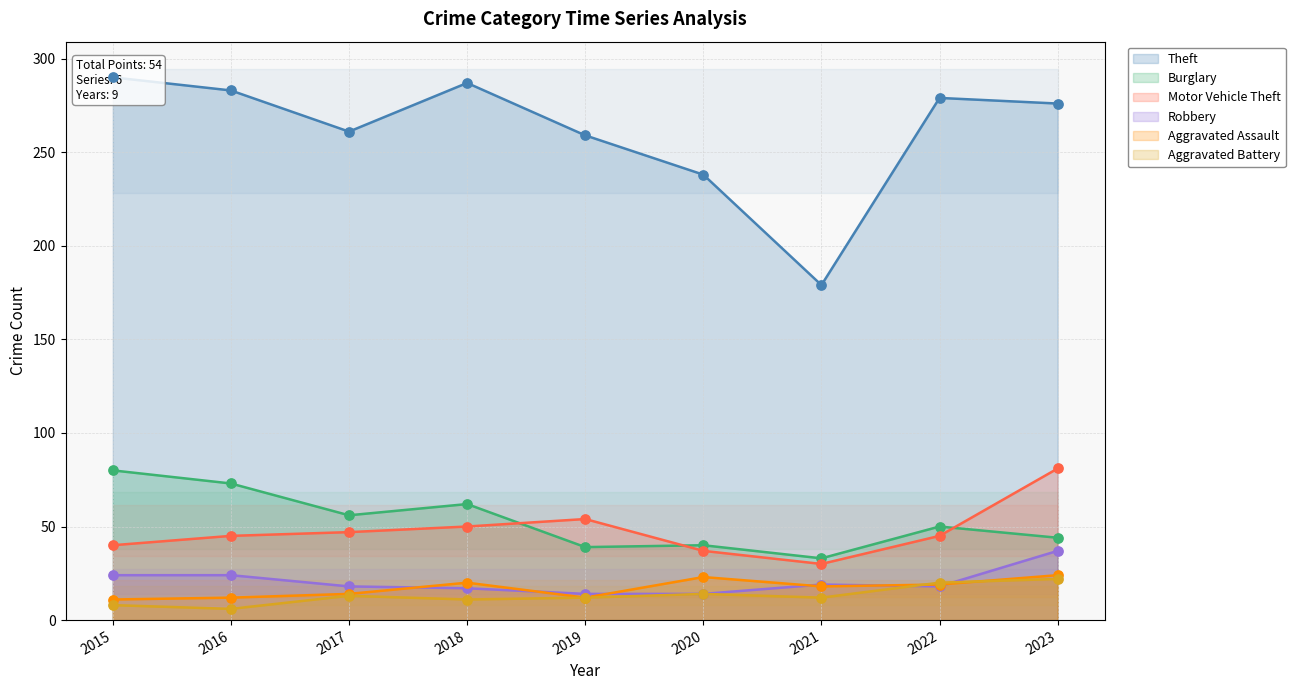

At which category is the sum across all series the highest?

2023